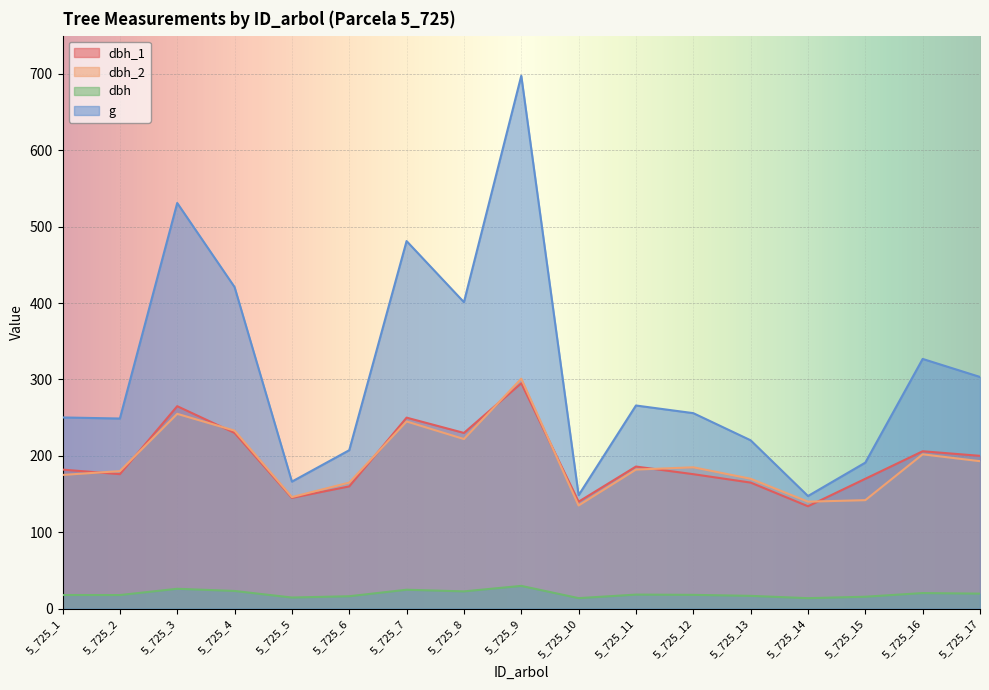

The value of g at 5_725_16 is 500.7. True or false?

False